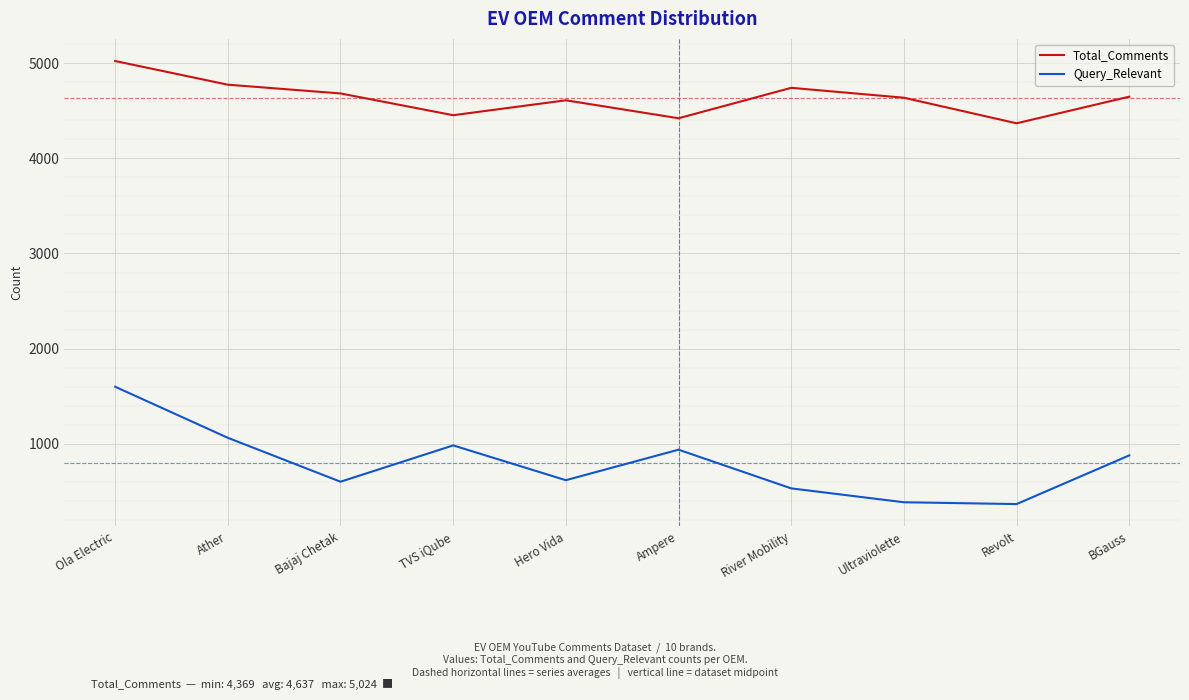

What is the difference between the Total_Comments values at BGauss and Ultraviolette?

11